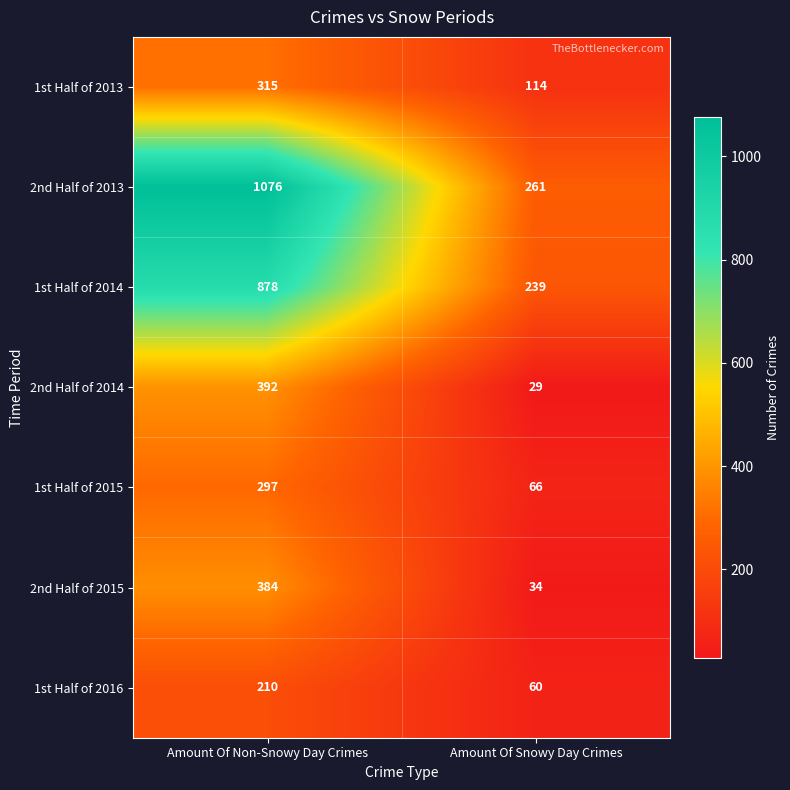

What is the spread (max minus min) of values at Amount Of Non-Snowy Day Crimes?

866